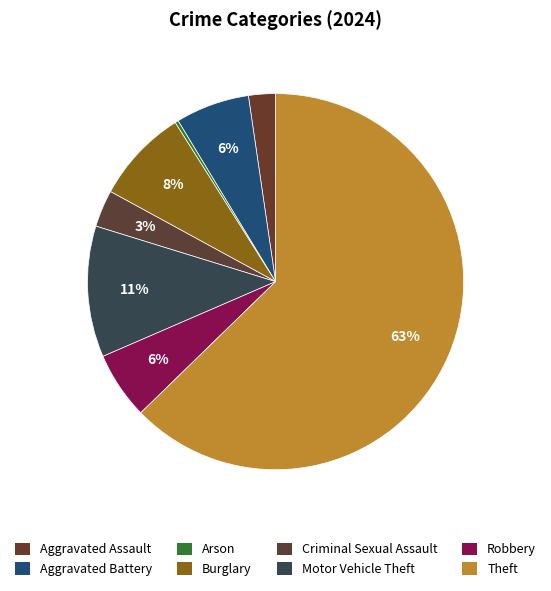

True or false: Theft accounts for 63% of the total.

True